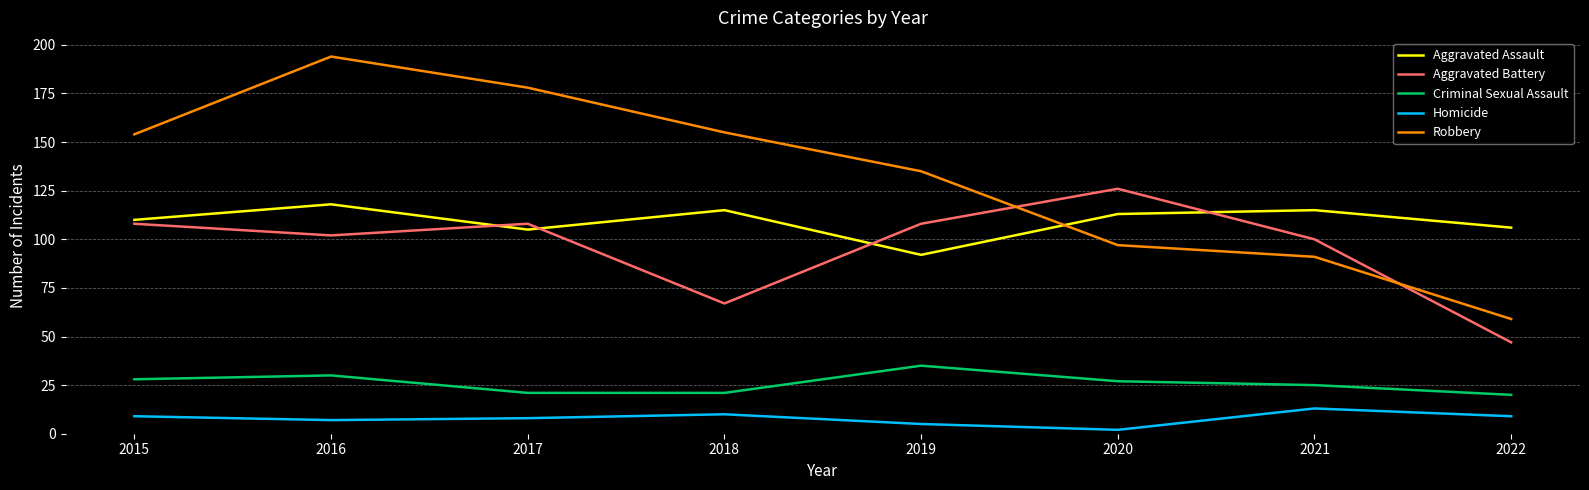

Reading left to right, what are all the values shown in this chart?

Aggravated Assault: 2015=110	2016=118	2017=105	2018=115	2019=92	2020=113	2021=115	2022=106
Aggravated Battery: 2015=108	2016=102	2017=108	2018=67	2019=108	2020=126	2021=100	2022=47
Criminal Sexual Assault: 2015=28	2016=30	2017=21	2018=21	2019=35	2020=27	2021=25	2022=20
Homicide: 2015=9	2016=7	2017=8	2018=10	2019=5	2020=2	2021=13	2022=9
Robbery: 2015=154	2016=194	2017=178	2018=155	2019=135	2020=97	2021=91	2022=59